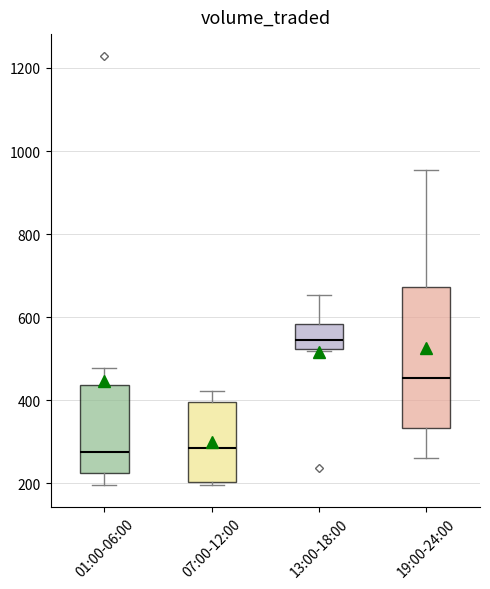

Reading left to right, transcribe this box plot: for each box, give where its median line is, the range the box spans, and where its two whiskers end, as read against the y-axis. The values are not printed on the chart, so give them approximately, as read against the axis.

01:00-06:00: median 280, box 220 to 440, whiskers 200 to 480
07:00-12:00: median 280, box 200 to 400, whiskers 200 (just below the box's lower edge) to 420
13:00-18:00: median 540, box 520 to 580, whiskers 520 to 660
19:00-24:00: median 460, box 340 to 680, whiskers 260 to 960